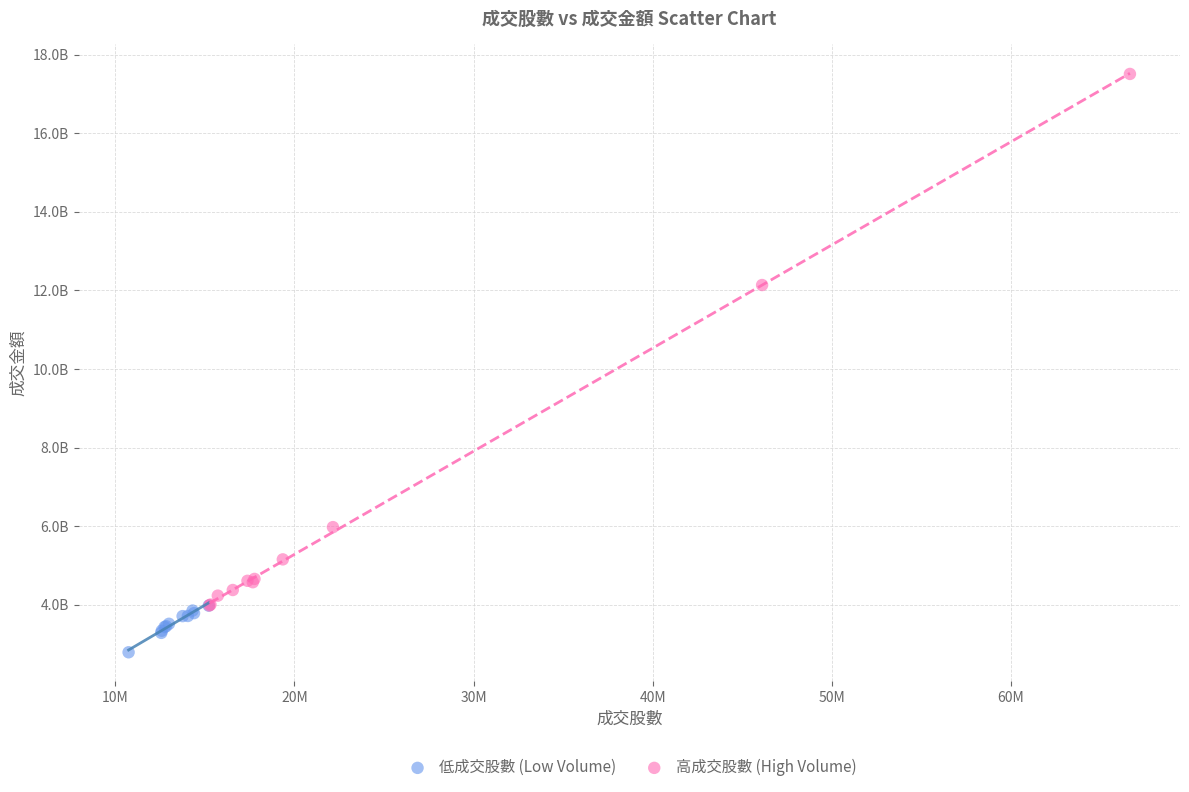

Which series contains the lowest Y value?

低成交股數 (Low Volume)